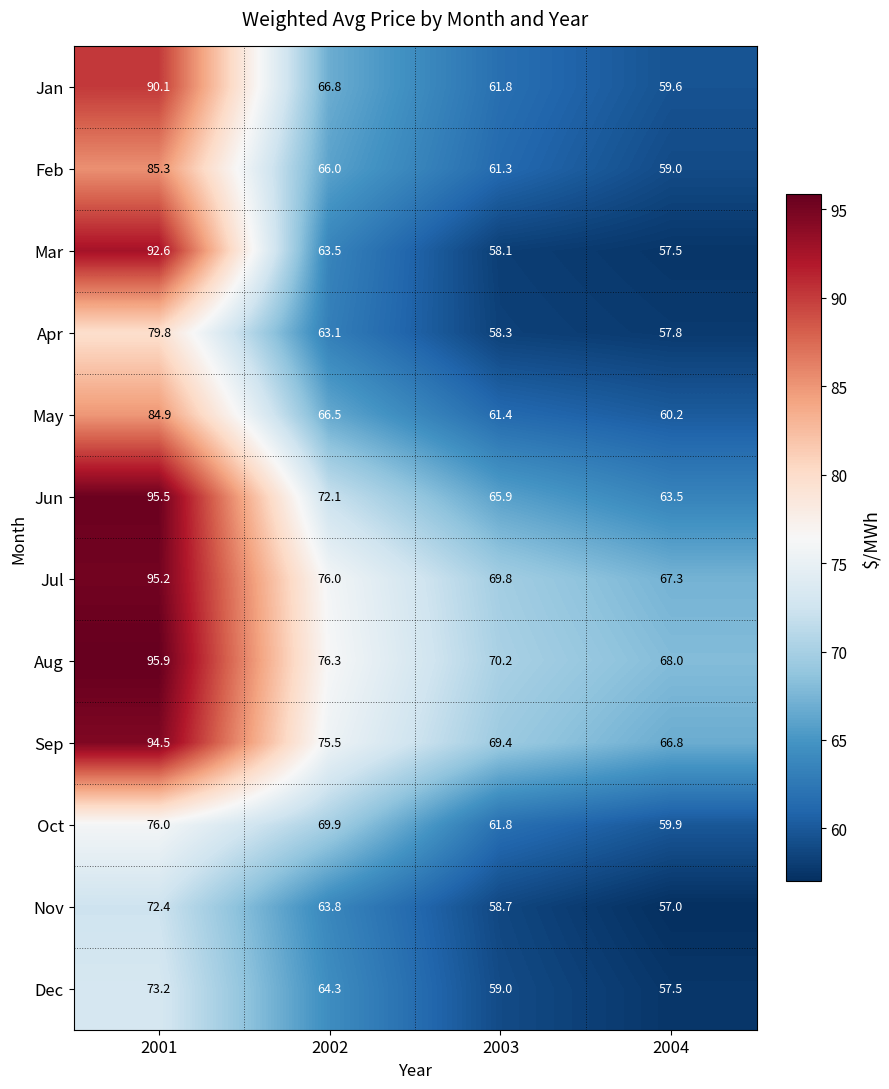

What is the difference between the maximum and minimum values in the Sep series?

27.7